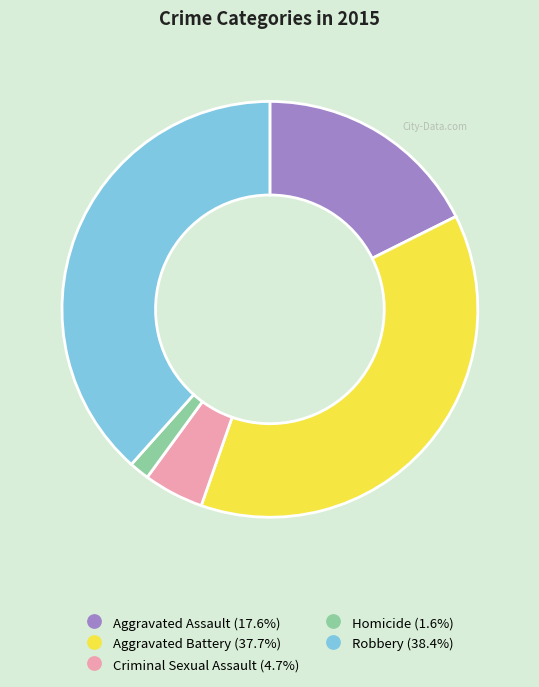

Do Criminal Sexual Assault and Homicide together represent more than half of the pie?

No